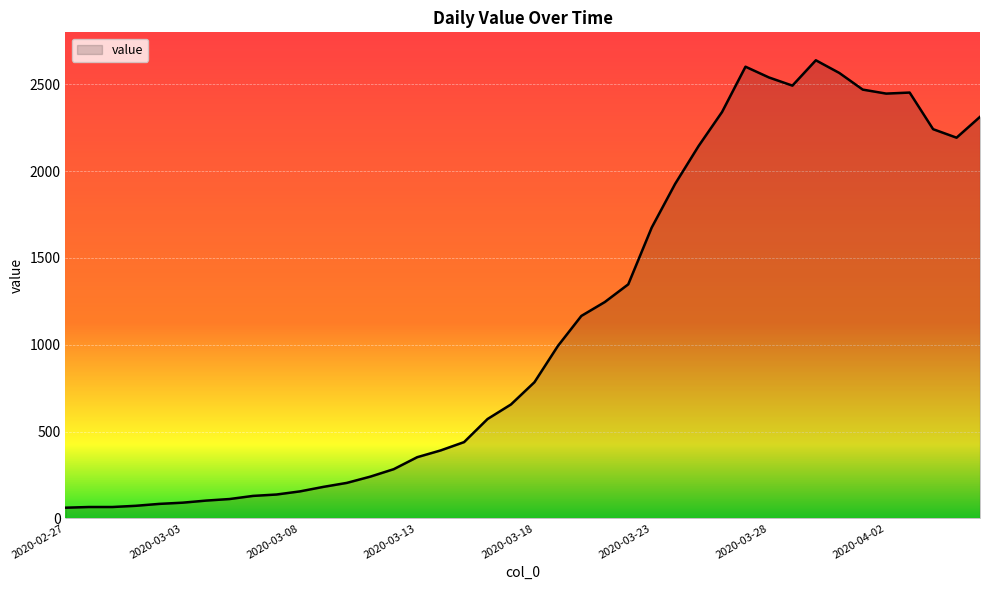

What is the smallest value displayed?

61